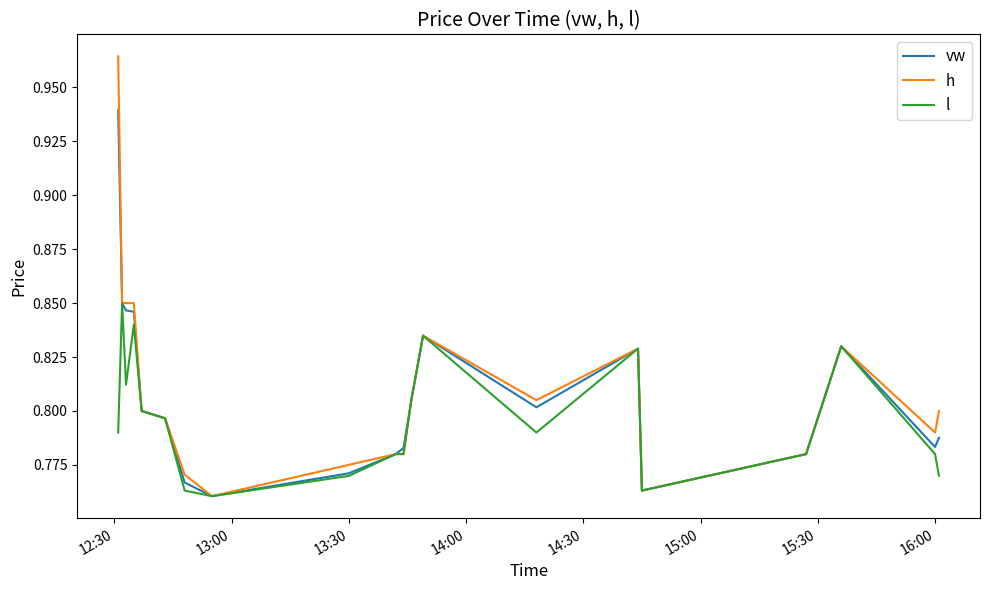

Which series has the largest range (max minus min)?

h